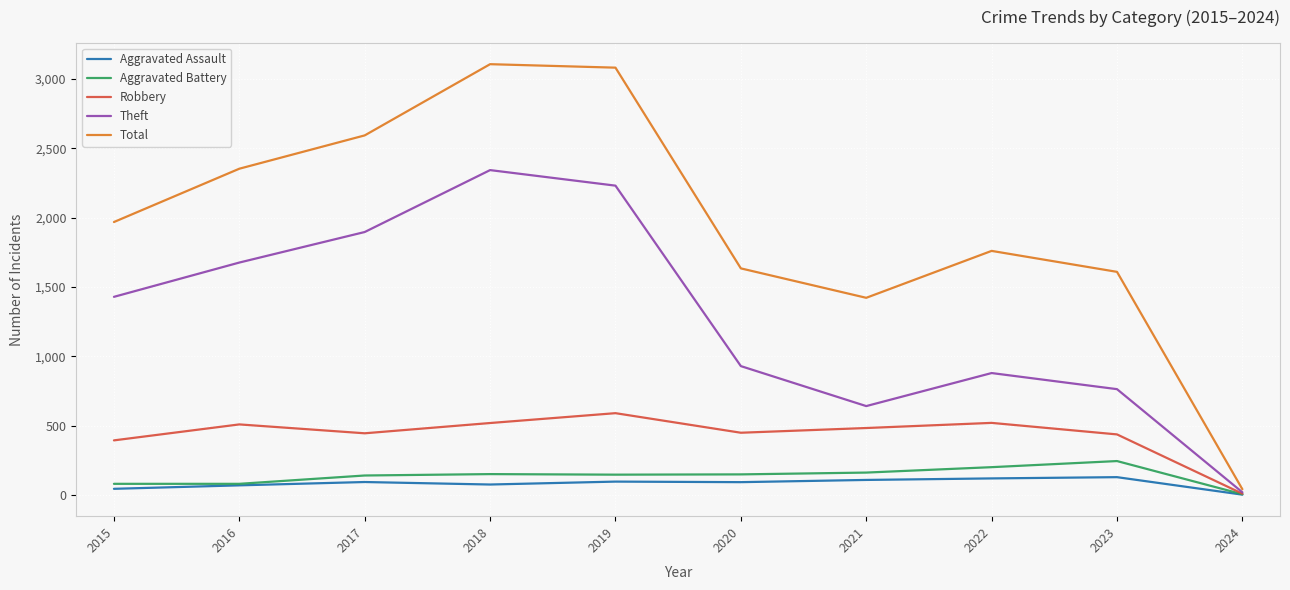

How many lines are shown in the chart?

5